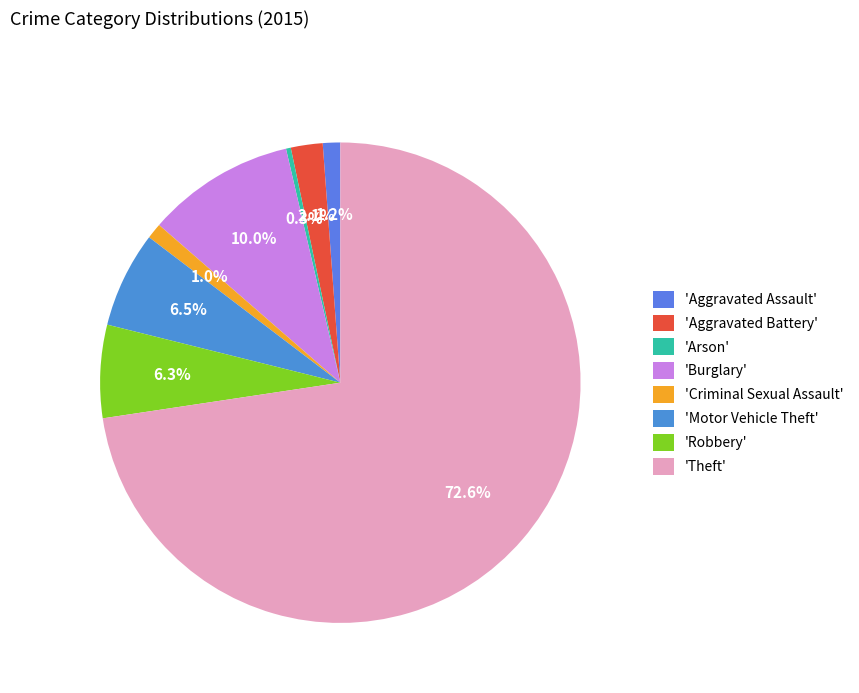

Which slice represents more than half of the pie?

'Theft'